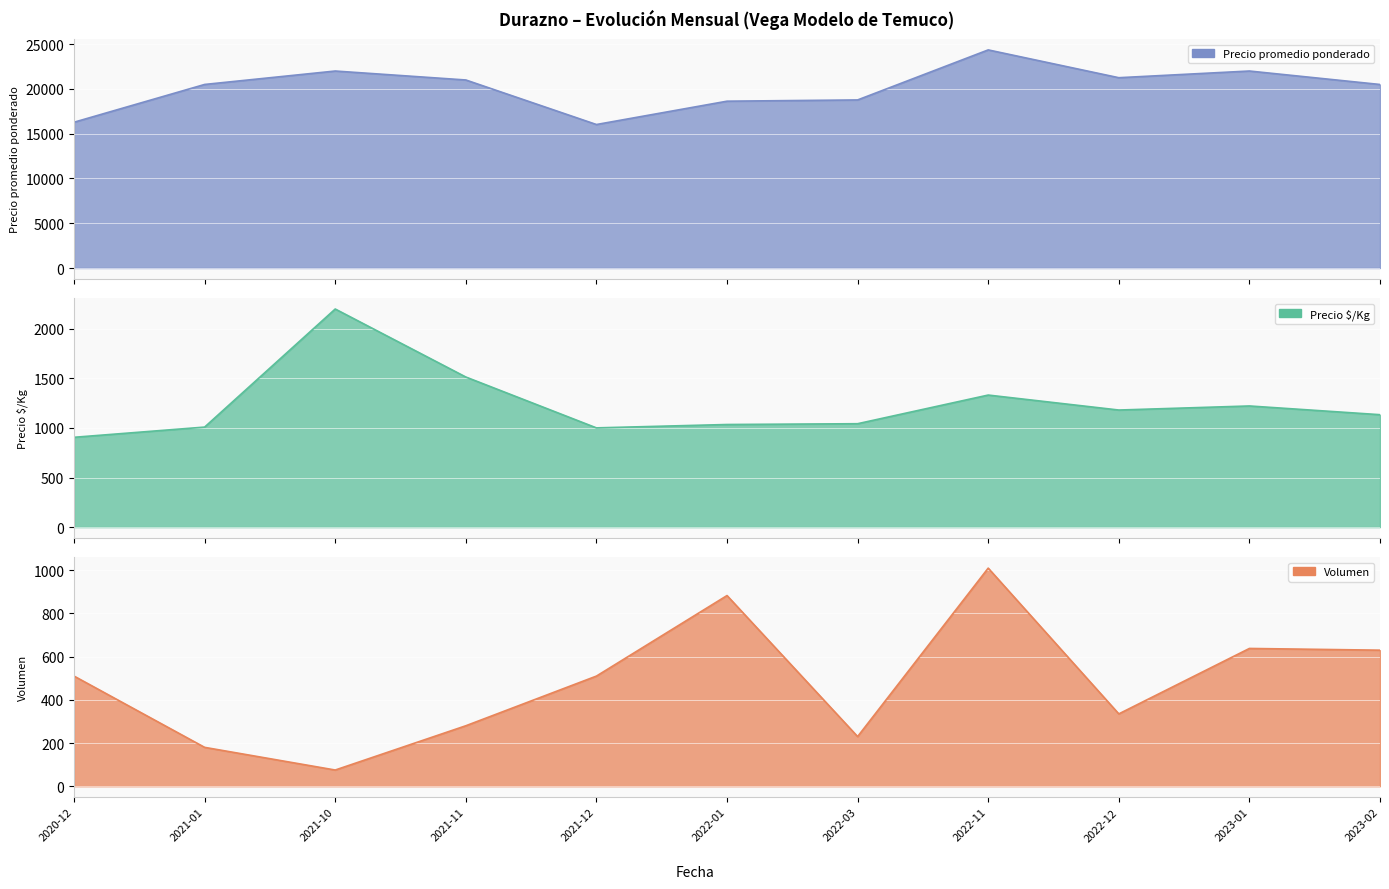

Reading left to right, transcribe all the data shown in this chart.

Precio promedio ponderado: 16282	20500	22000	21000	16026	18631	18771	24359	21254	22000	20497
Precio $/Kg: 906	1009	2200	1514	1001	1035	1043	1332	1181	1222	1134
Volumen: 510	180	75	280	510	883	230	1010	335	638	630